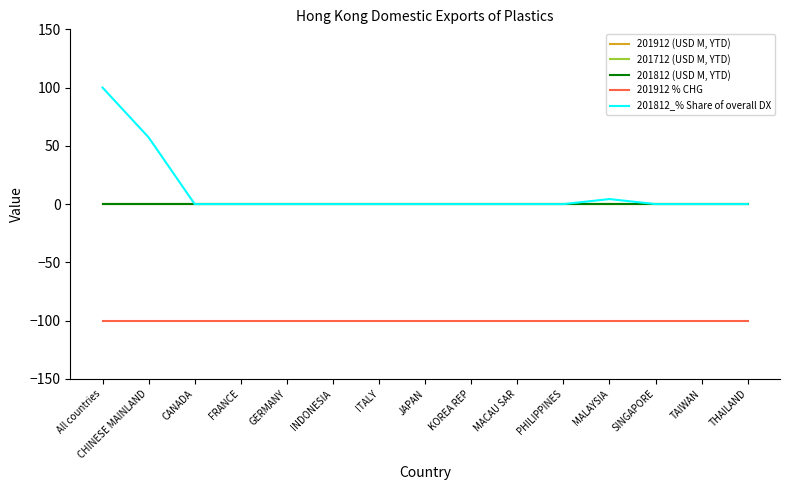

Is this an area chart (filled region under the line)?

No